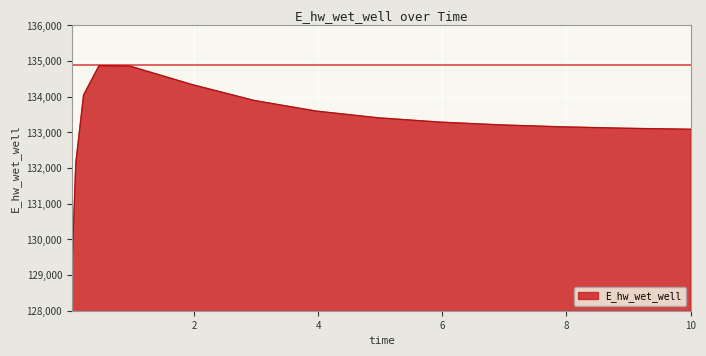

What is the smallest value displayed?

129161.2